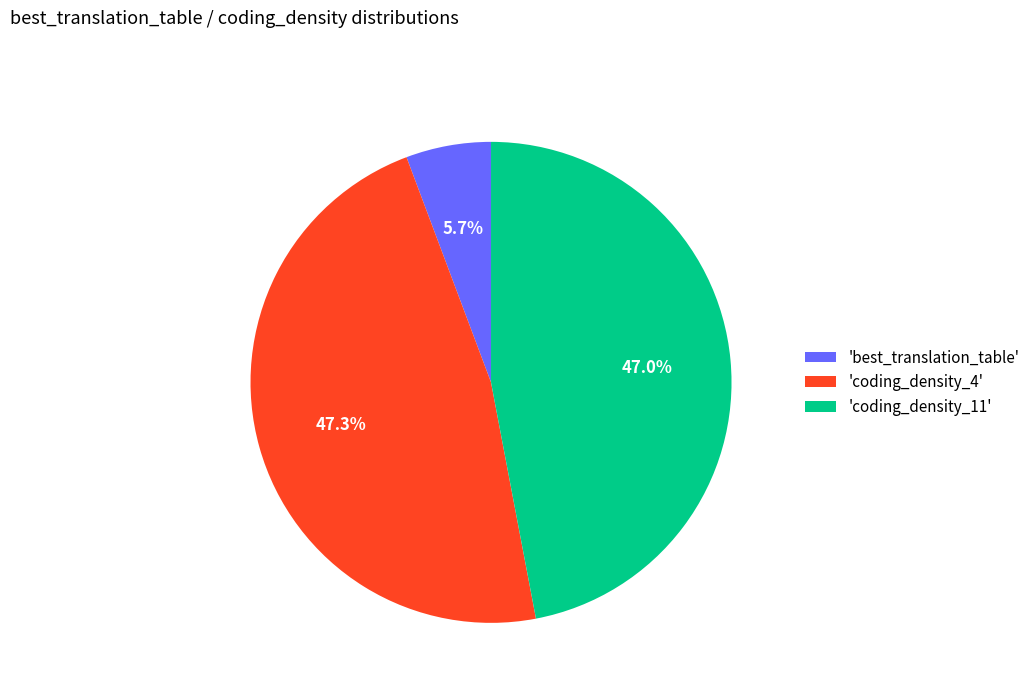

To the nearest percent, what is the average slice percentage?

33%